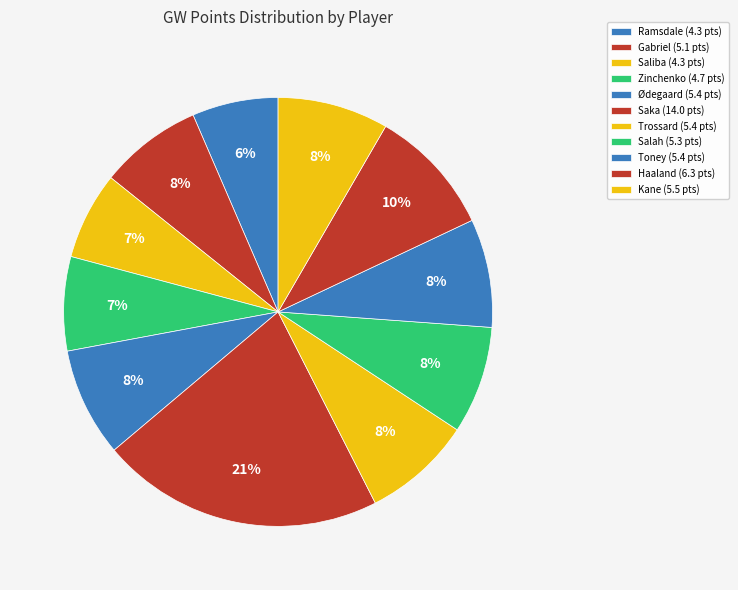

What is the total percentage of Saliba and Haaland?

16.2%